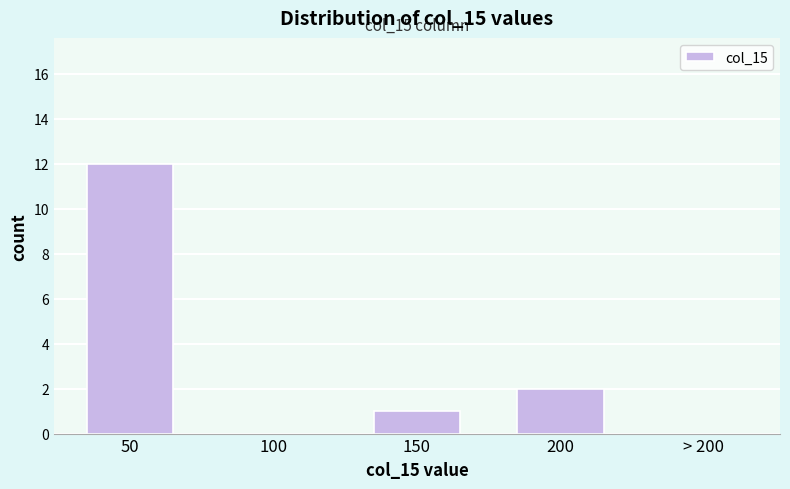

Reading left to right, transcribe all the data shown in this chart.

50=12	100=0	150=1	200=2	> 200=0